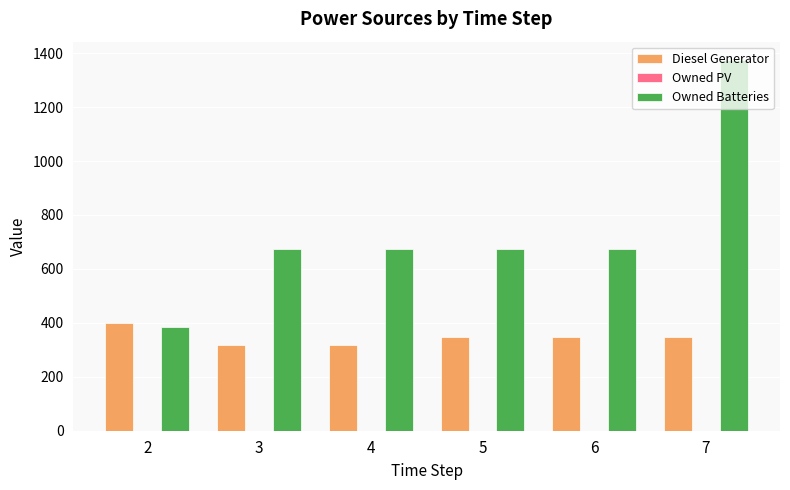

Which series changed the most between 3 and 6?

Diesel Generator